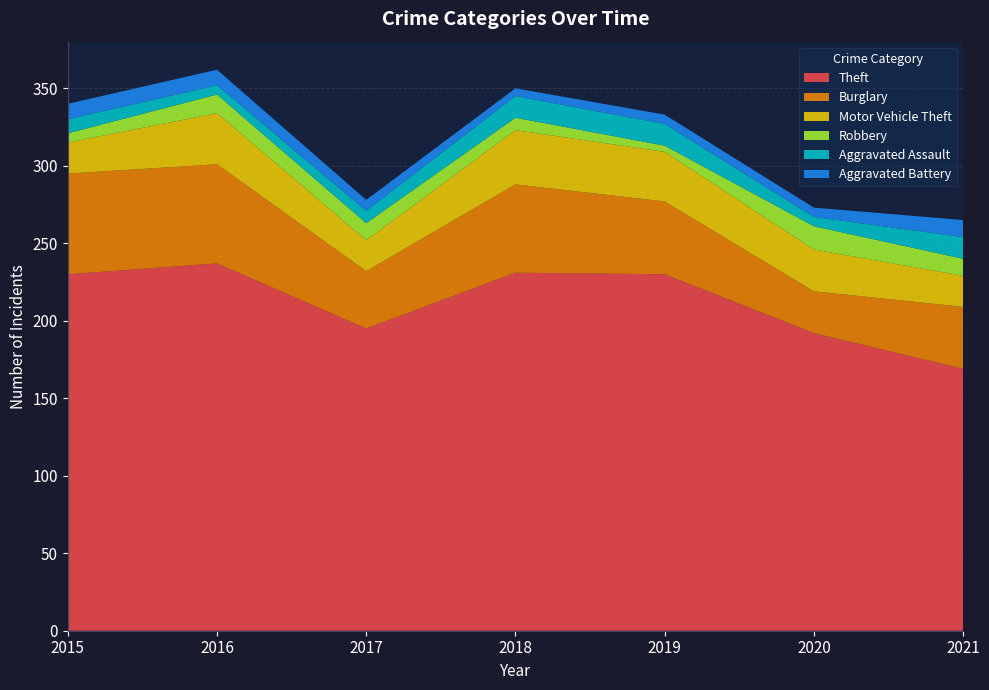

Reading right to left, list all the values displayed in this chart.

Theft: 2021=169	2020=192	2019=230	2018=231	2017=195	2016=237	2015=230
Burglary: 2021=40	2020=27	2019=47	2018=57	2017=37	2016=64	2015=65
Motor Vehicle Theft: 2021=20	2020=27	2019=32	2018=35	2017=20	2016=33	2015=20
Robbery: 2021=11	2020=15	2019=4	2018=8	2017=11	2016=12	2015=6
Aggravated Assault: 2021=14	2020=6	2019=14	2018=14	2017=8	2016=6	2015=9
Aggravated Battery: 2021=11	2020=6	2019=6	2018=5	2017=7	2016=10	2015=10